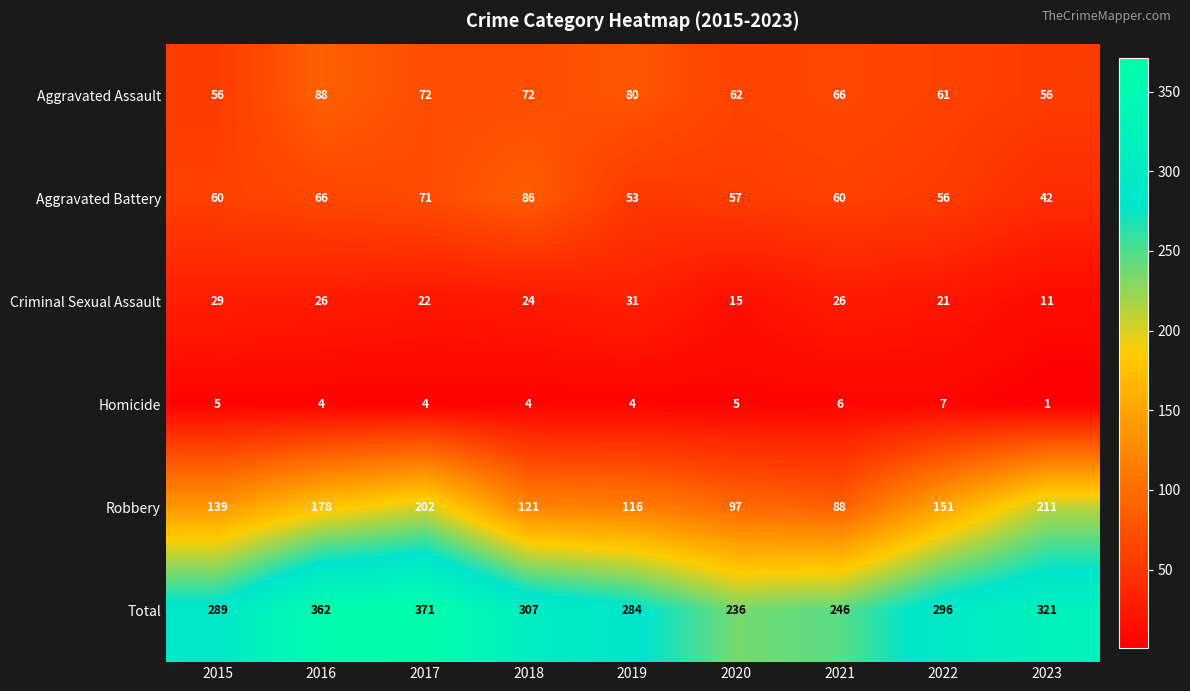

Which category has the highest value across all series?

2017